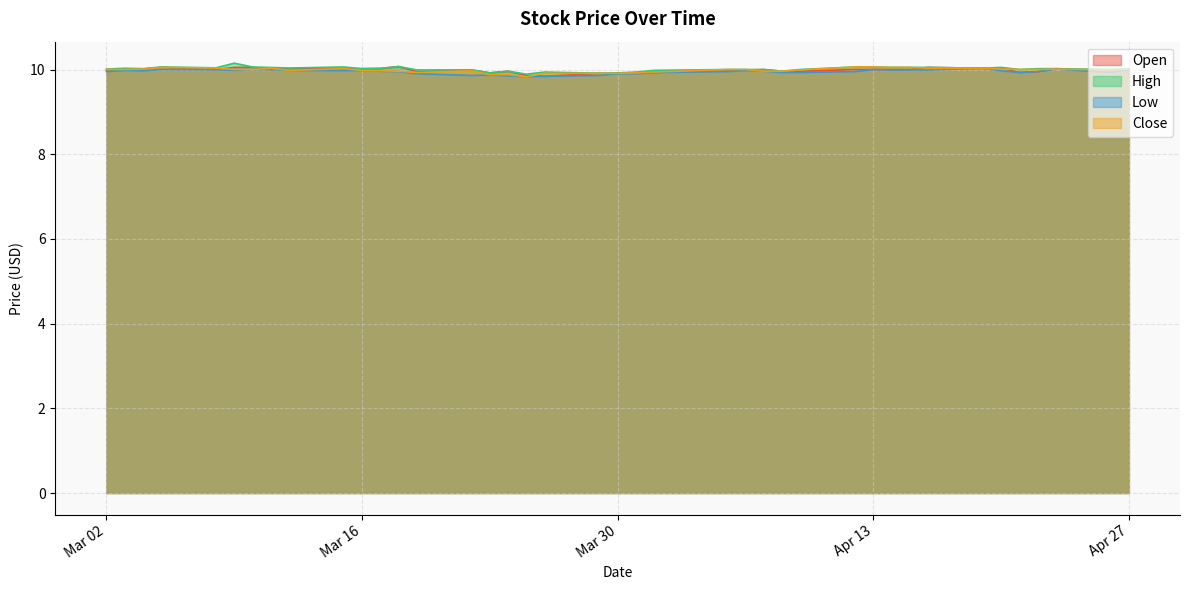

What is the minimum value for Close?

9.8